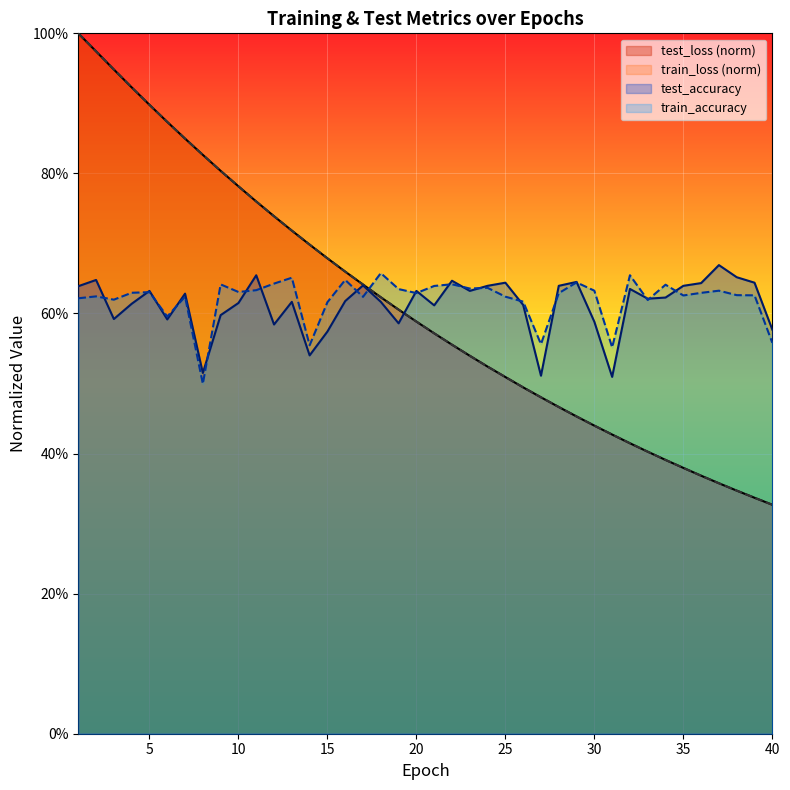

What is the sum of all train_loss values?

24.4